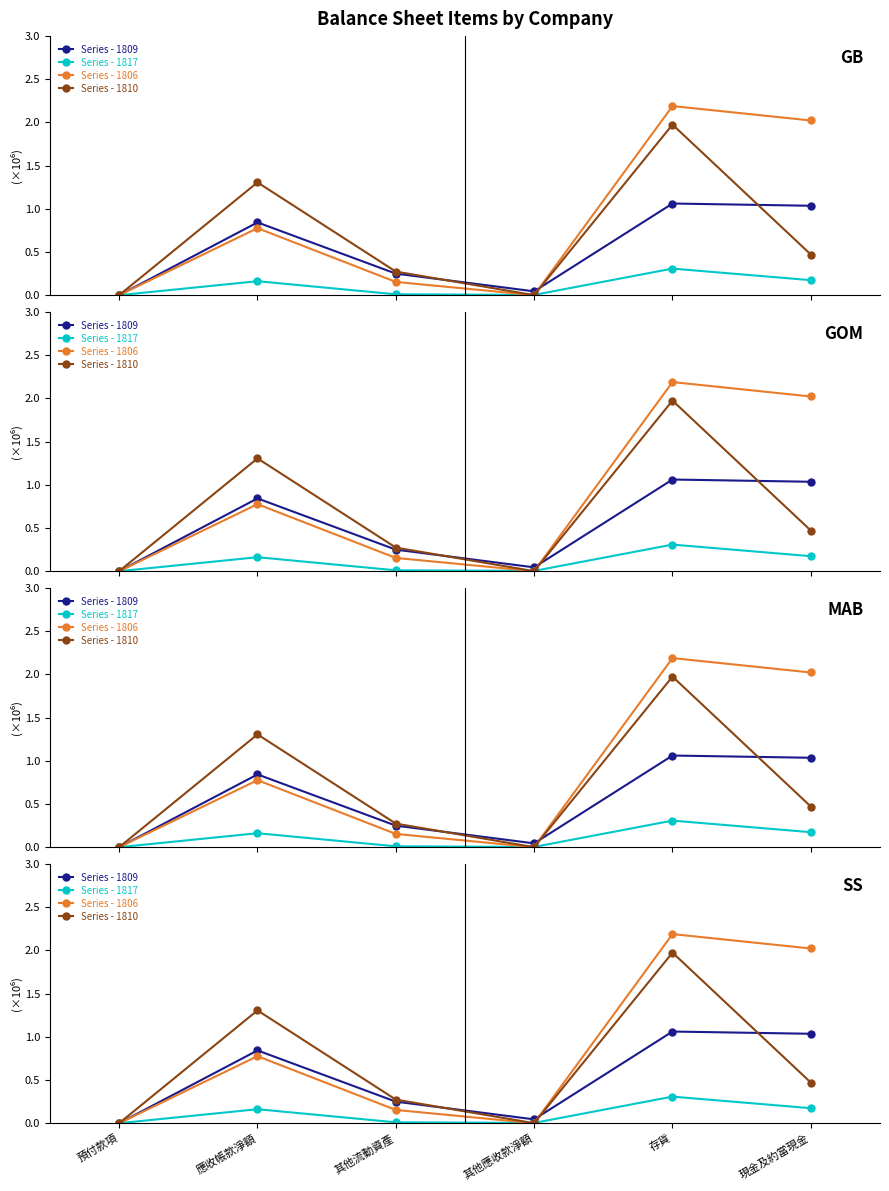

The value of Series - 1809 at 預付款項 is 0. True or false?

True